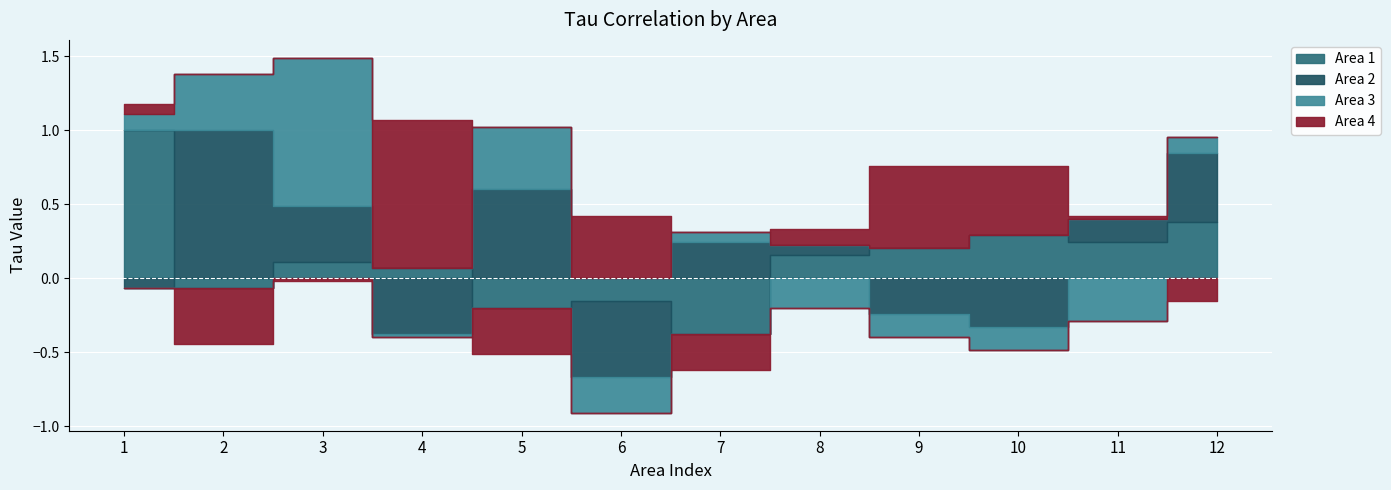

What are all the series names shown in the legend?

Area 1, Area 2, Area 3, Area 4